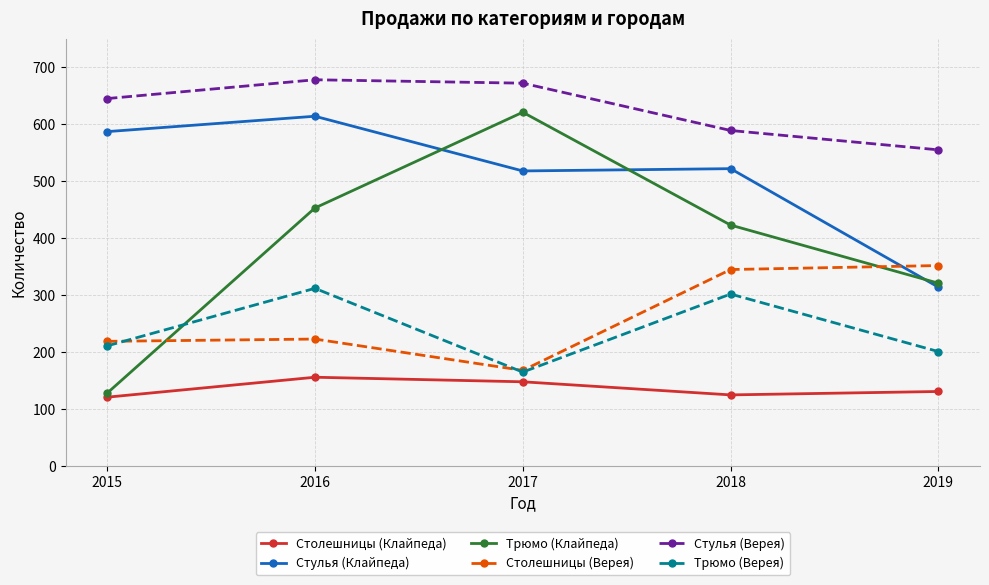

How many distinct data groups are displayed?

6